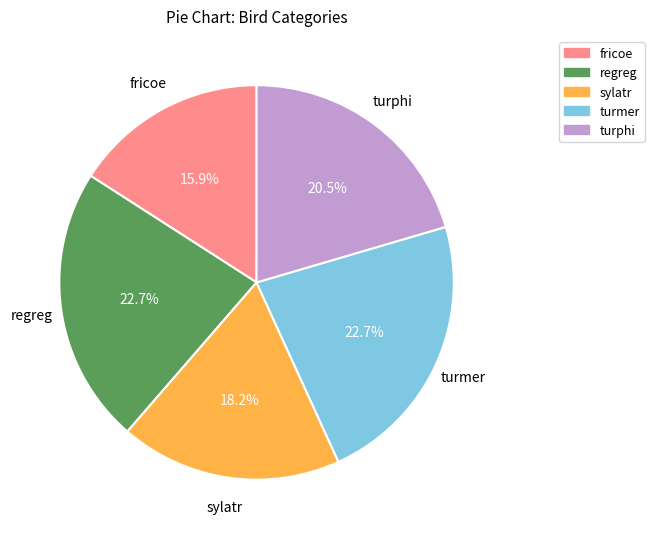

Which category has the smallest portion of the pie?

fricoe